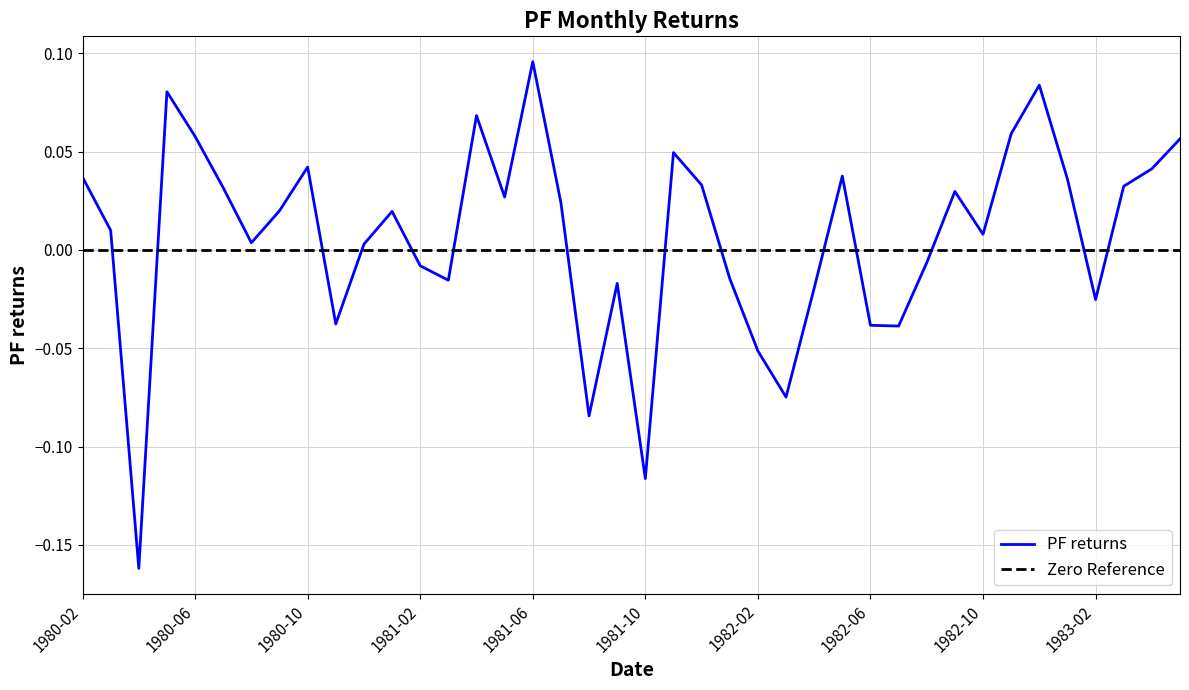

The value at 1982-04 is -0.0. True or false?

False